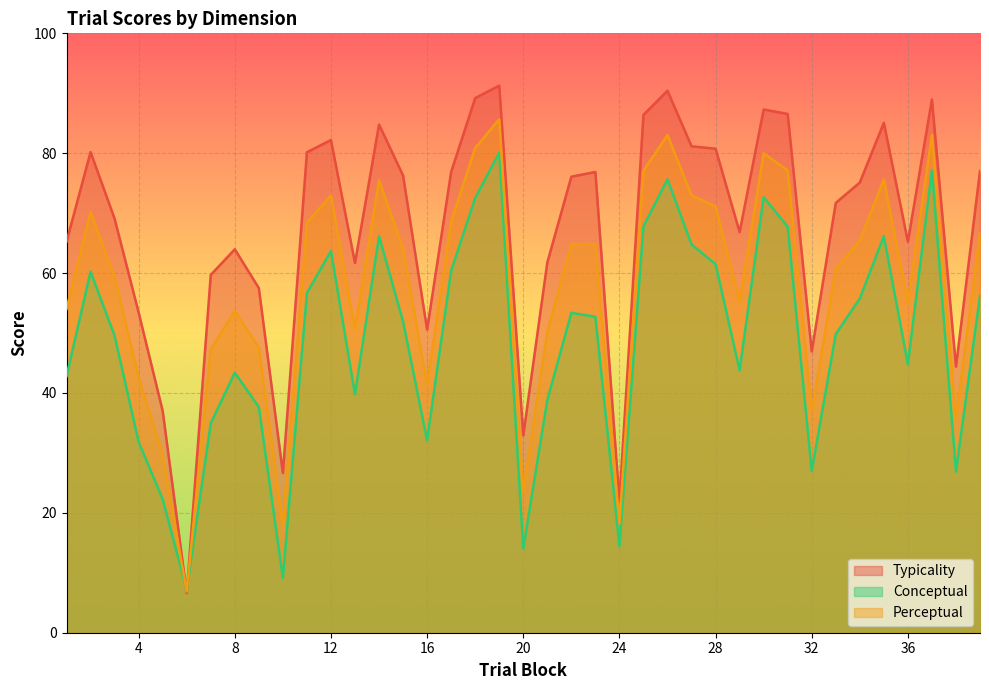

What is the value of the conceptual point at the 9th from the left?

37.6